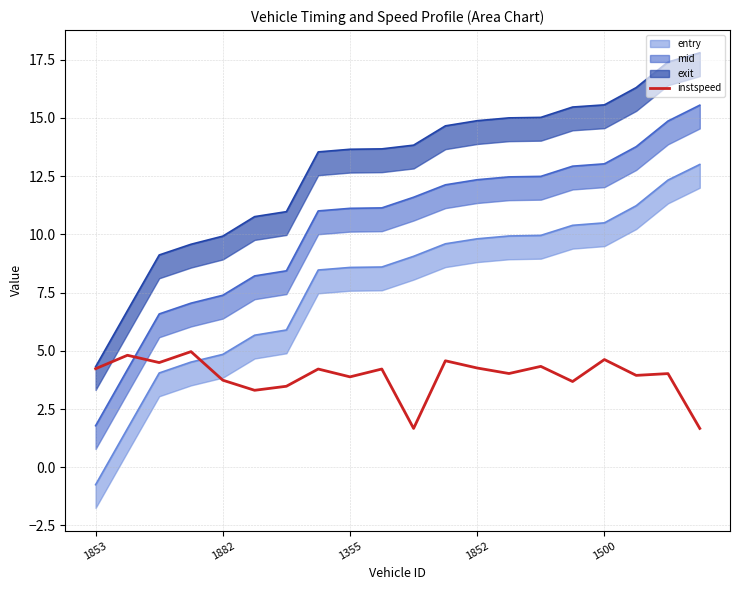

What is the minimum value for instspeed?

1.7